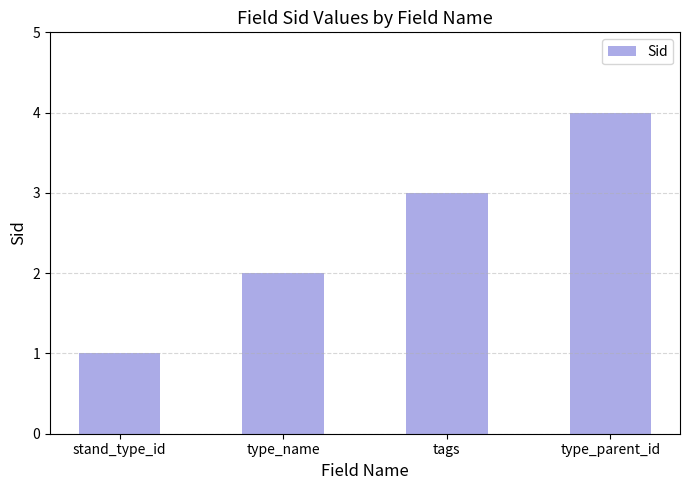

Is it true that the value at type_parent_id is 6?

False